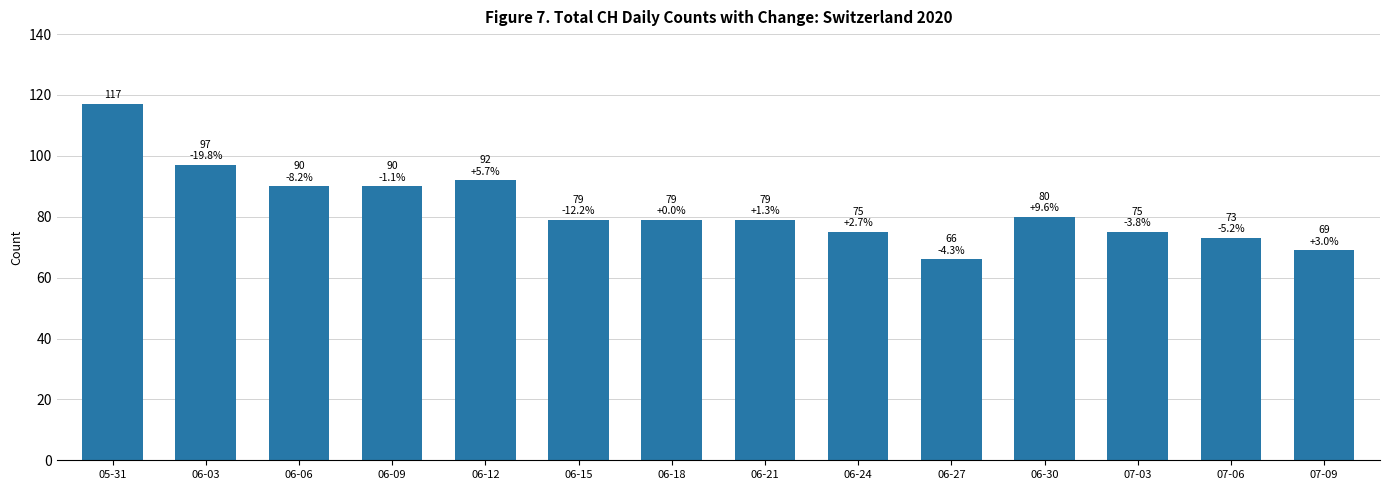

What is the change in value from 06-30 to 07-06?

-7